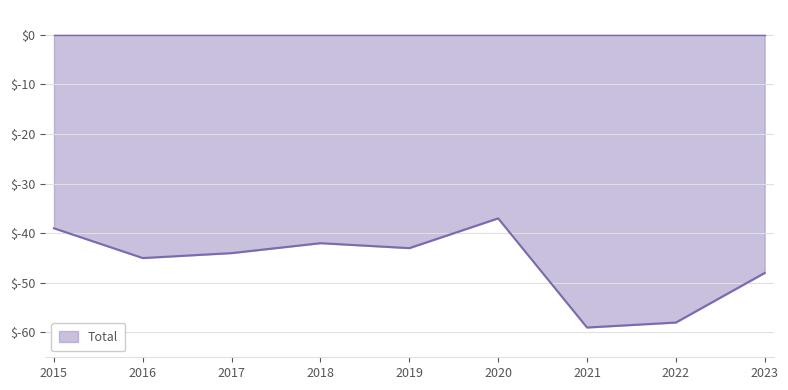

What is the change in value from 2015 to 2019?

-4